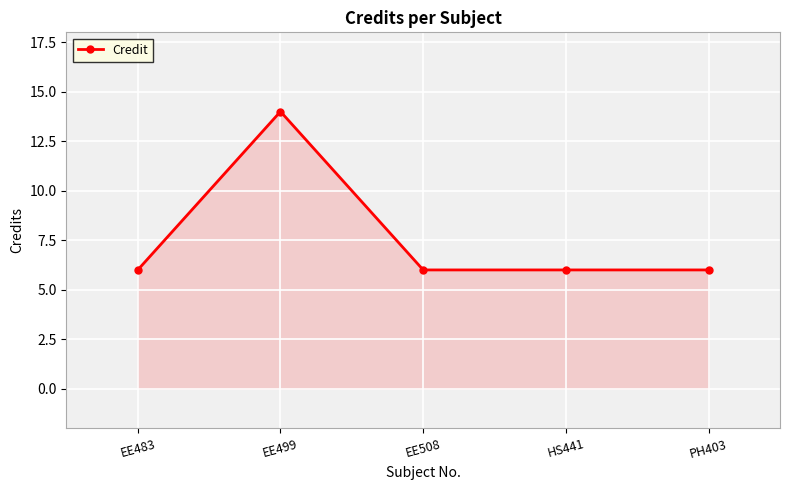

What is the change in value from EE499 to EE508?

-8